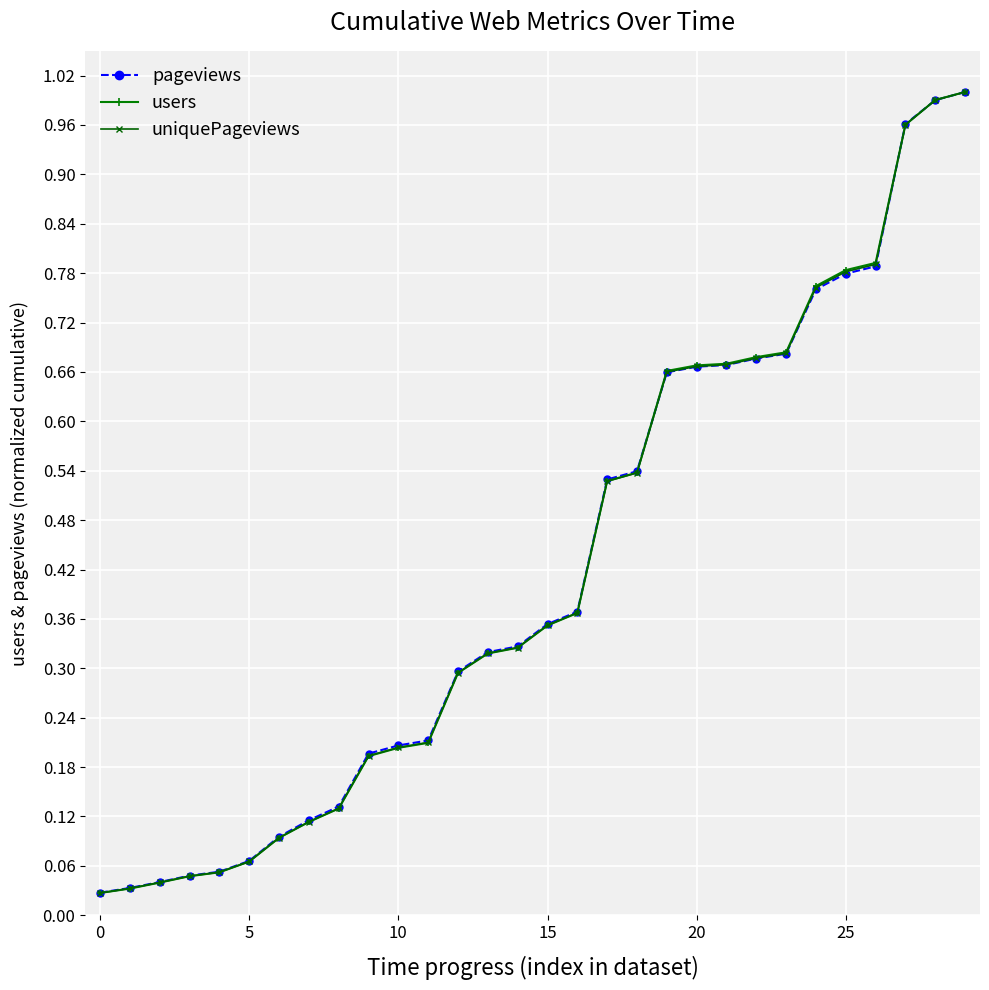

Does the chart have visible grid lines?

Yes